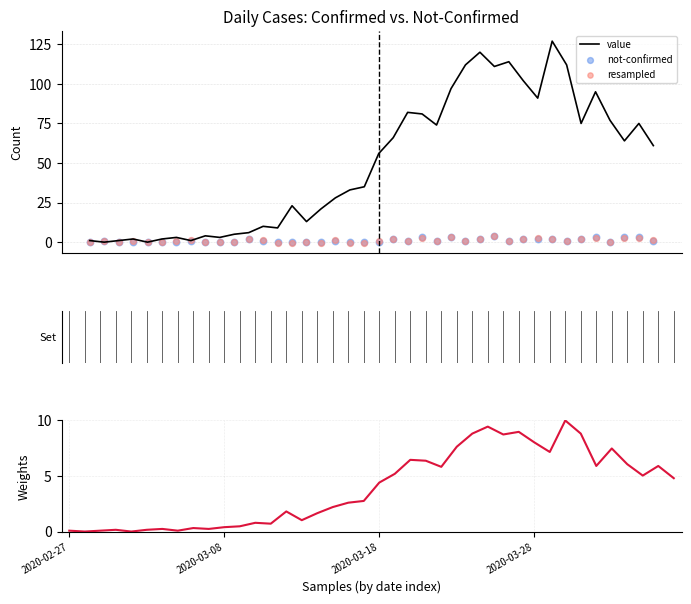

At how many categories does at least one series exceed 75?

13